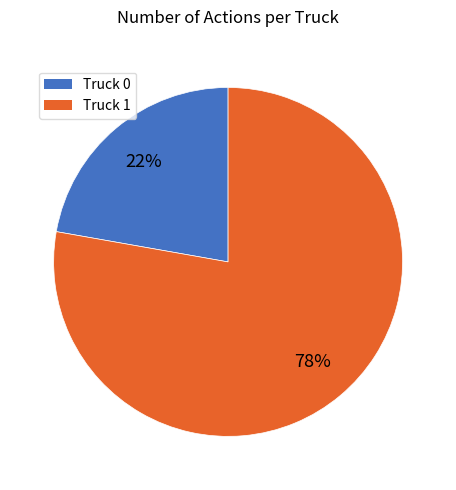

Approximately how many times larger is the value at Truck 0 compared to Truck 1?

0.3